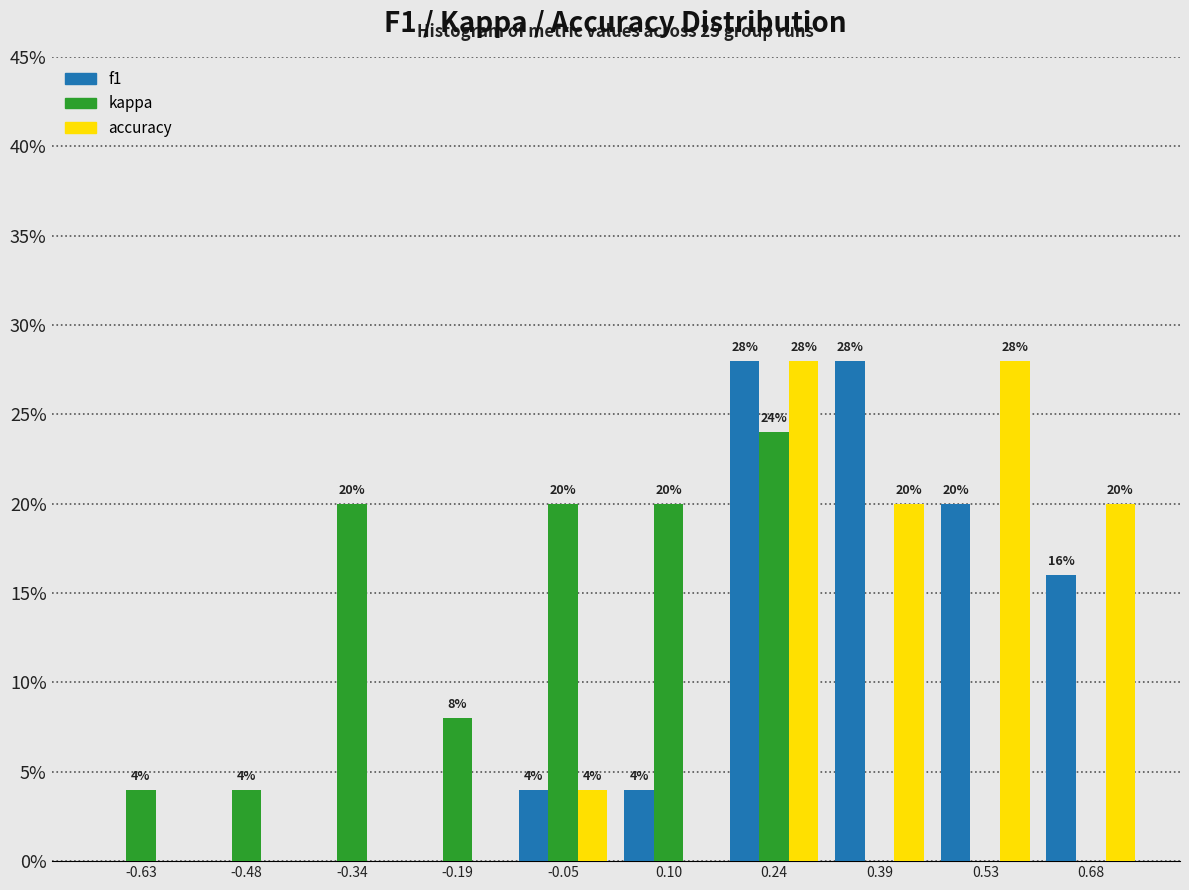

In the kappa series, which range on the x-axis has the tallest bar?

0.170 to 0.315